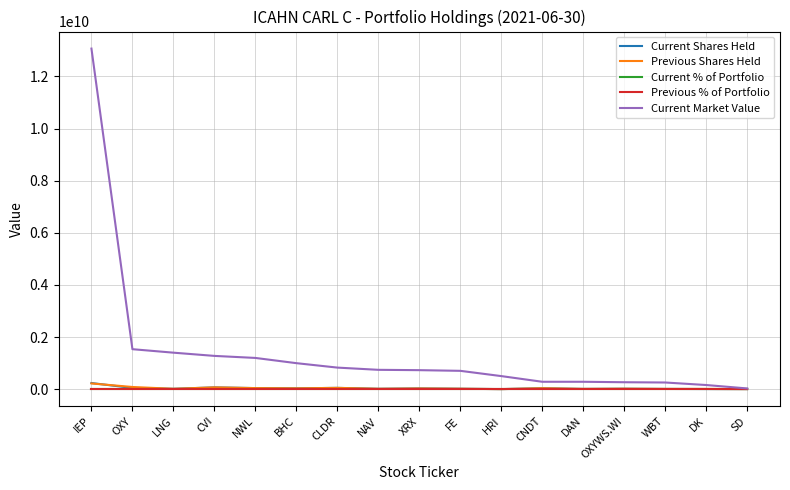

How many values in the Current % of Portfolio series are below 3?

8